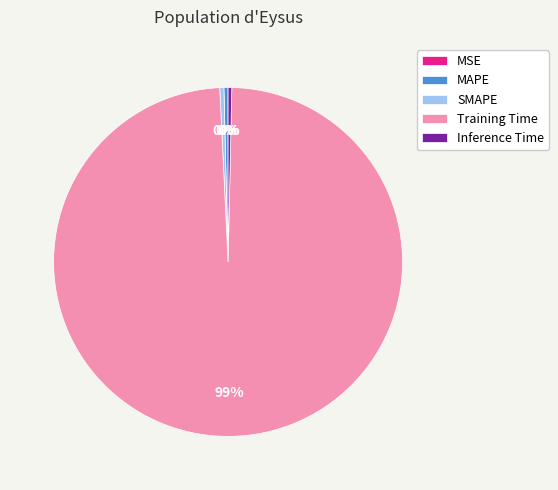

Which category has the biggest portion of the pie?

Training Time